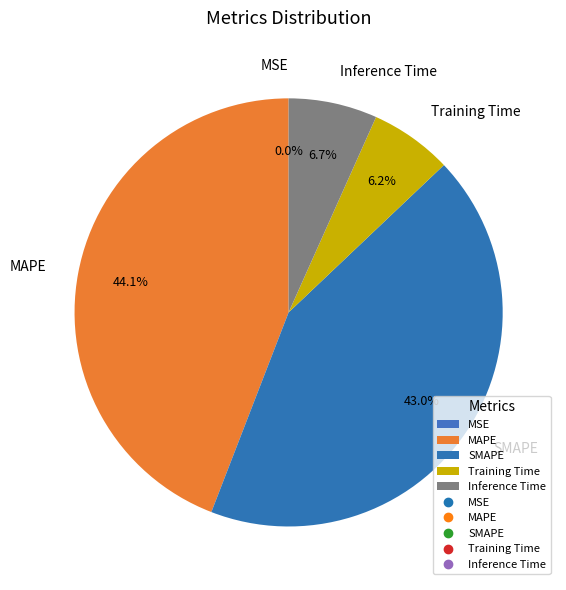

Which slice is the largest?

MAPE